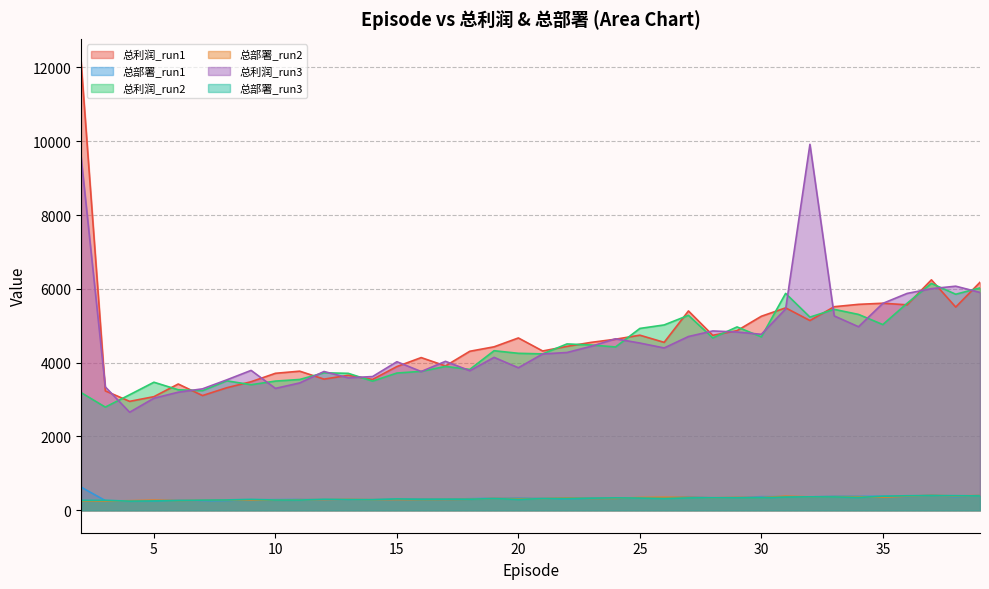

Where does the 总利润_run1 series first go above 4551?

2